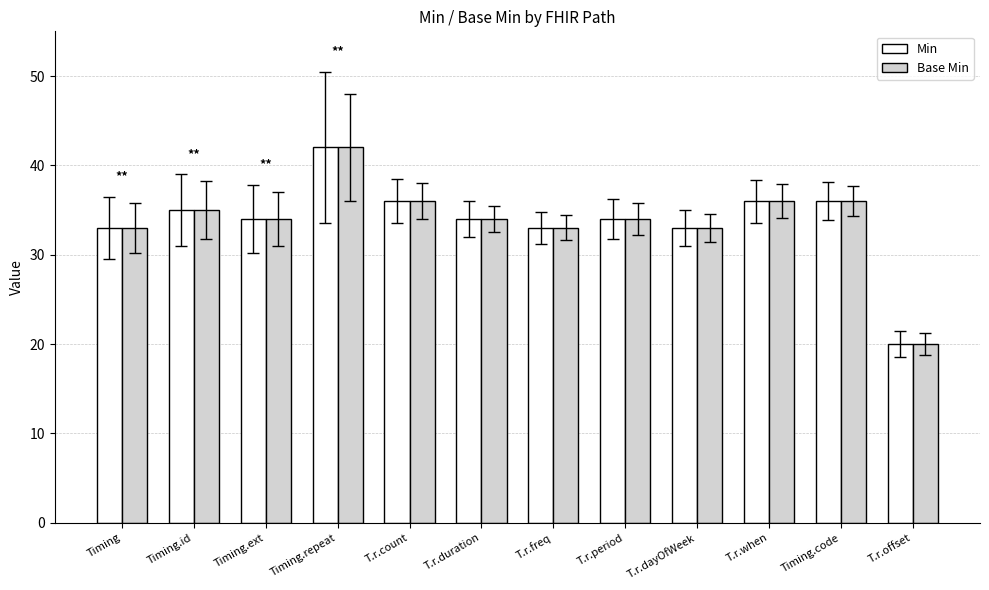

What position from the right is T.r.count?

8